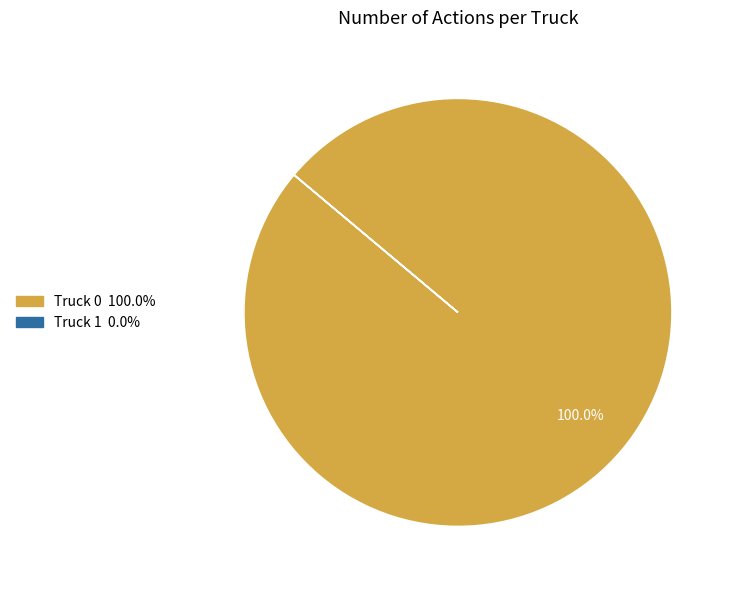

Is there a majority slice in this chart?

Yes